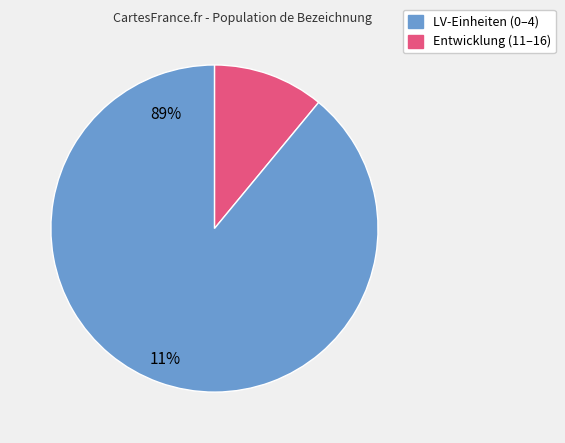

True or false: LV-Einheiten (0–4) accounts for 25% of the total.

False